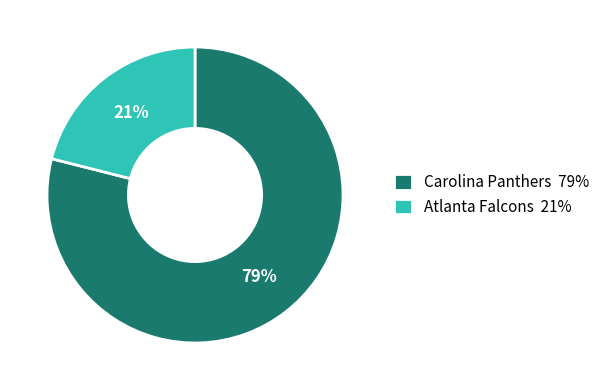

Between Atlanta Falcons 21% and Carolina Panthers 79%, which is larger?

Carolina Panthers 79%